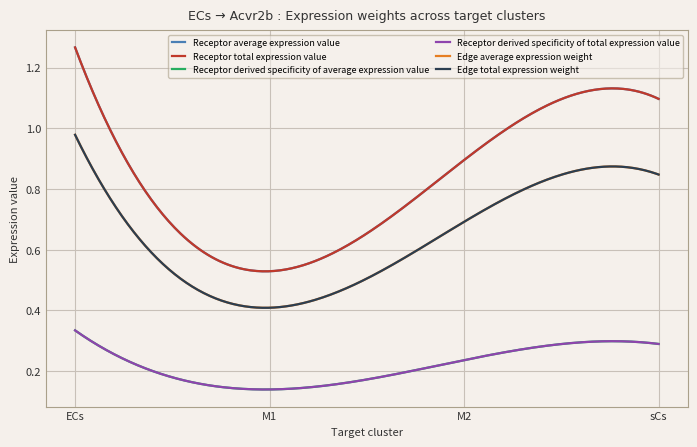

What is the value of the Receptor derived specificity of average expression value point at the 3rd from the left?

0.2